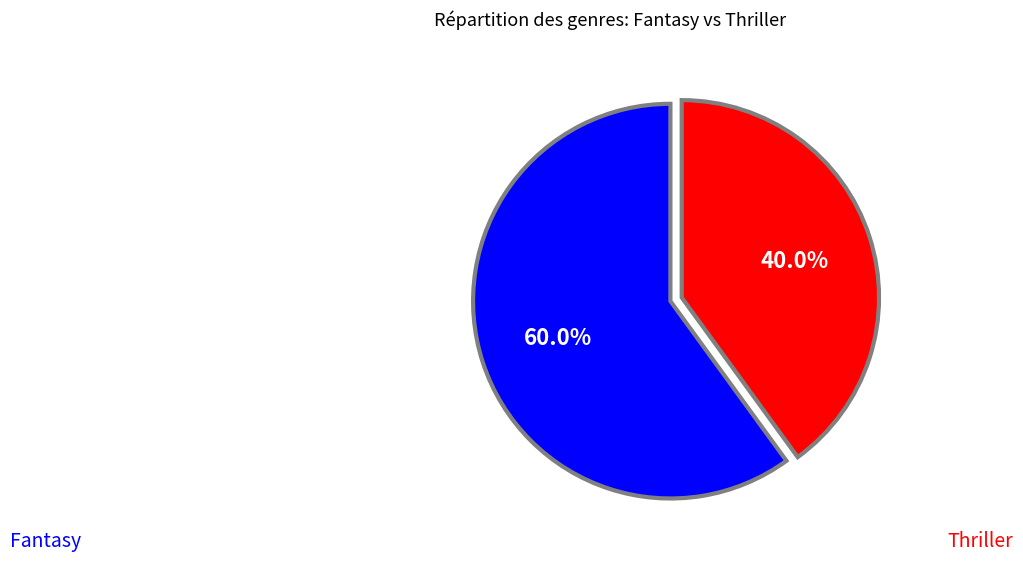

Is there a majority slice in this chart?

Yes